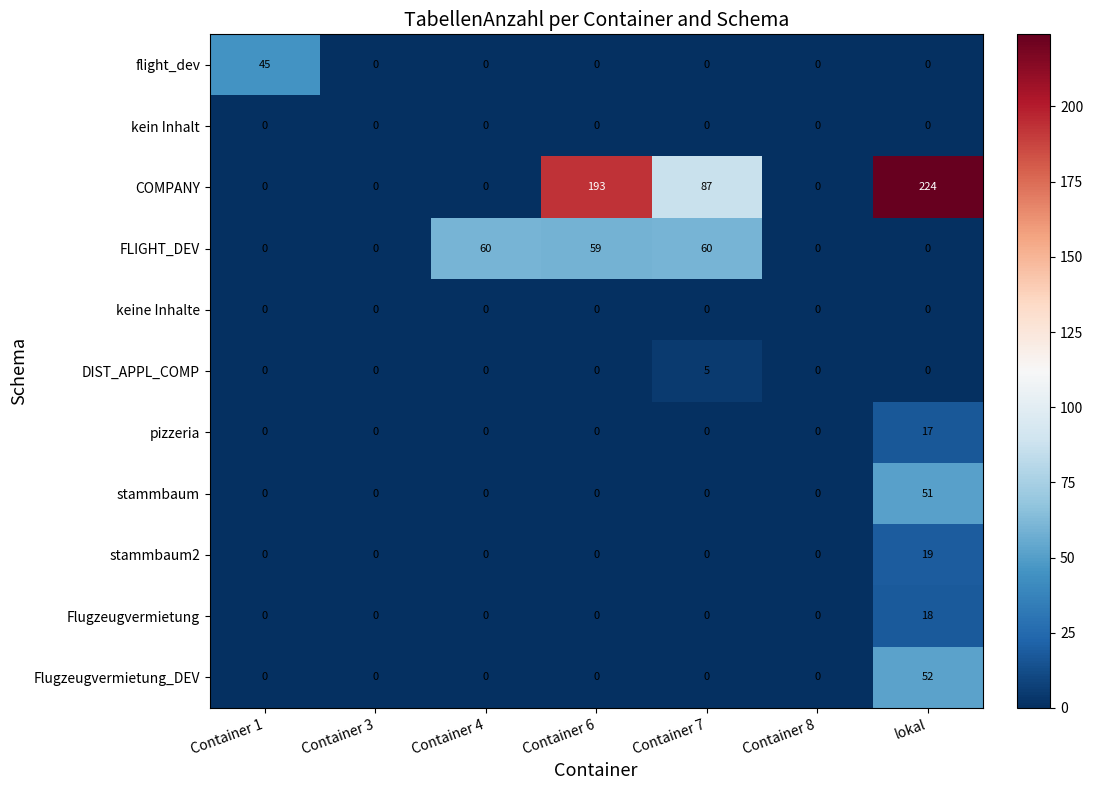

At which category does the chart reach its peak across all series?

lokal